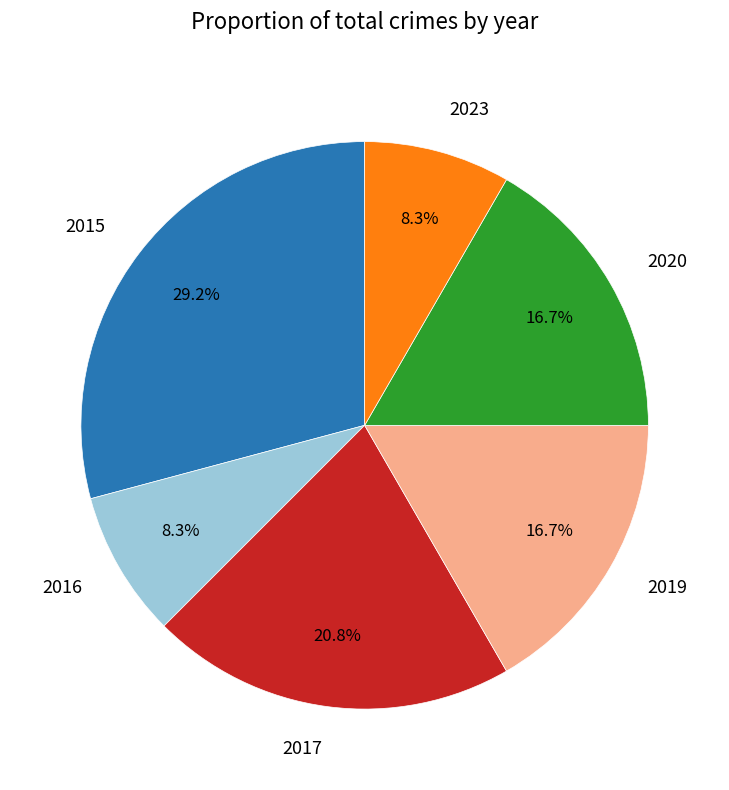

How many segments does this pie chart have?

6